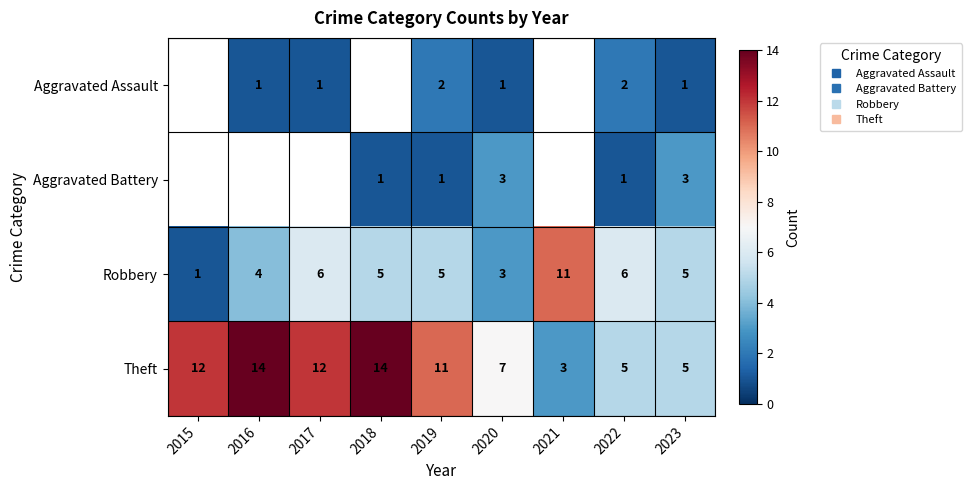

At which label is Theft closest to 8?

2020